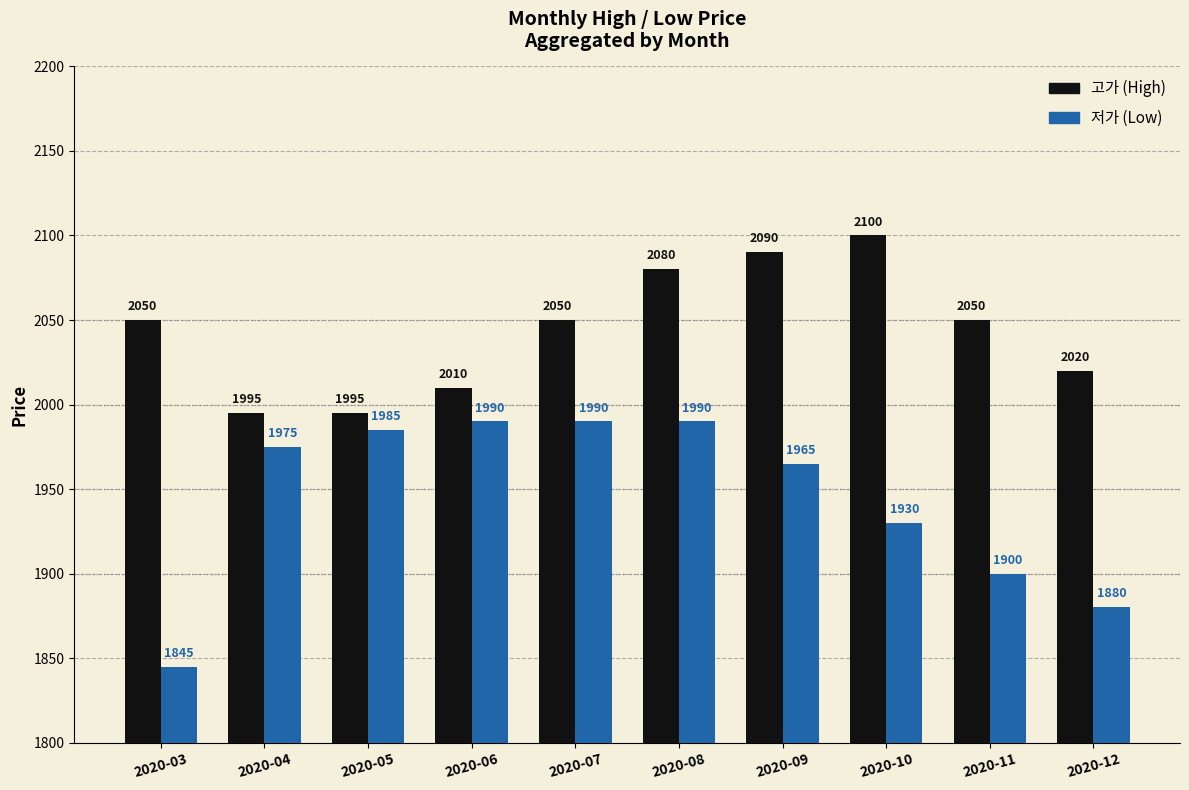

What is the maximum value shown in the chart?

2100